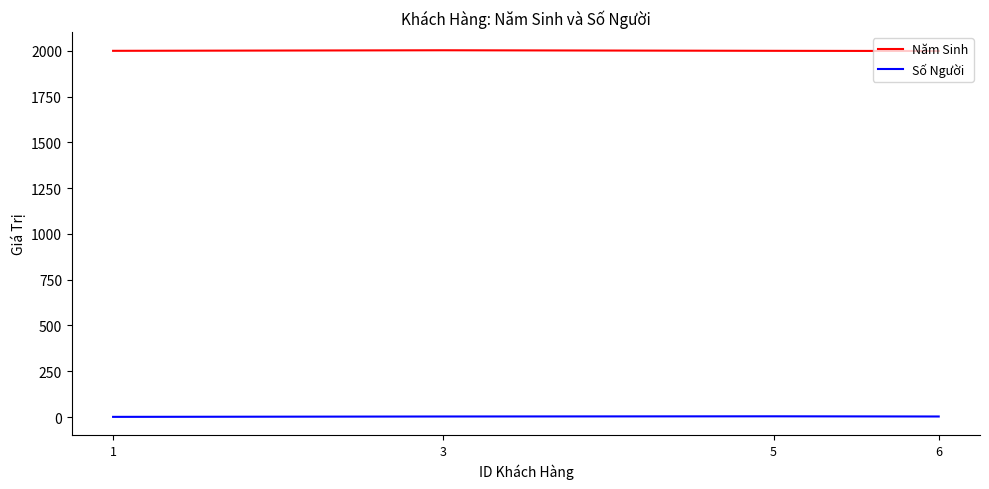

In Số Người, how many points are higher than both neighbors (excluding endpoints)?

1